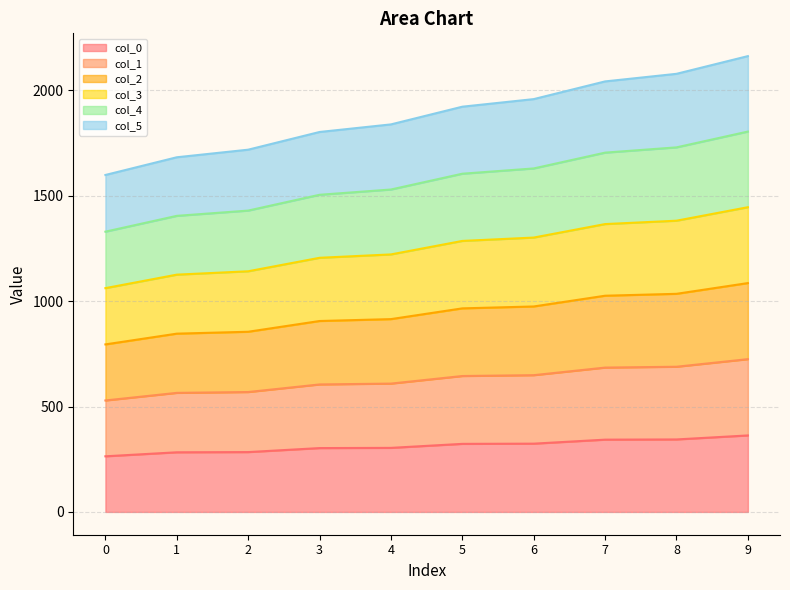

How many lines are shown in the chart?

6